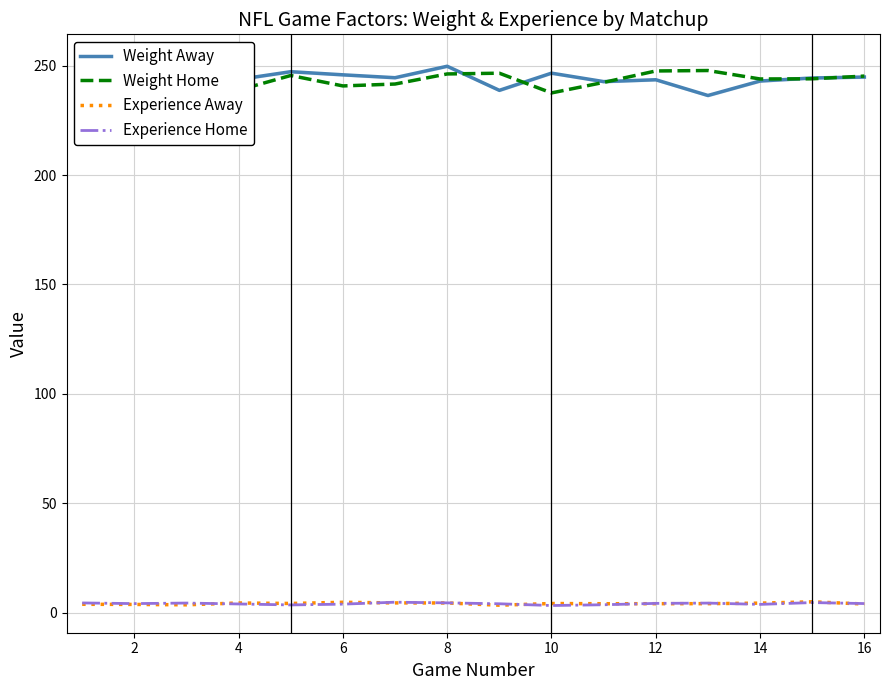

True or false: Experience Away and Experience Home intersect in this chart.

True